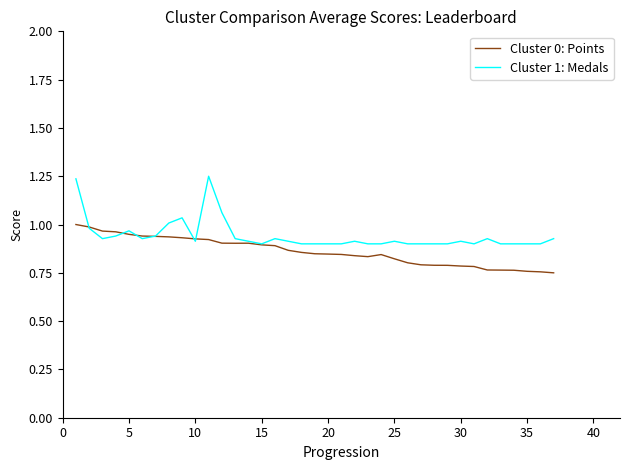

Which series has the widest spread of values?

Cluster 1: Medals